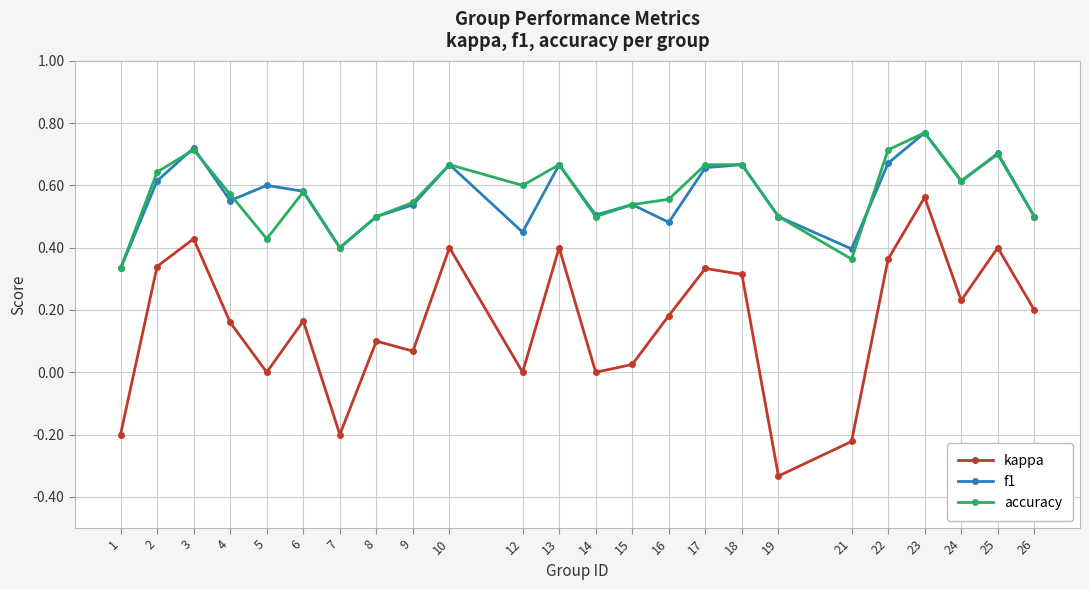

How many distinct data groups are displayed?

3